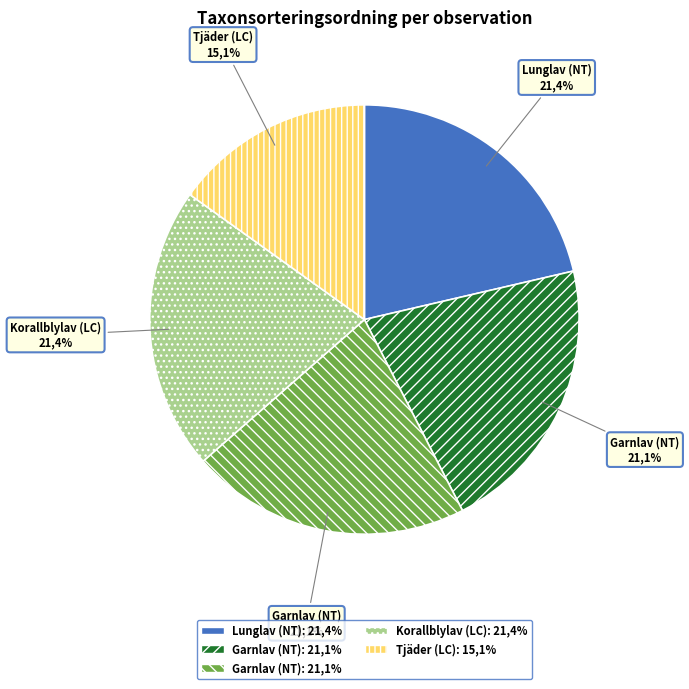

Count the number of slices in the pie.

5